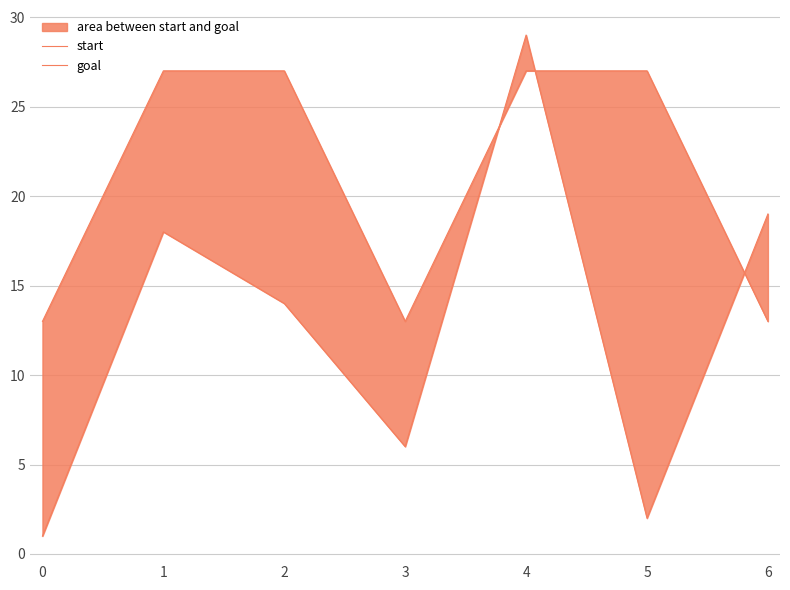

How many goal values are between 13 and 27?

7